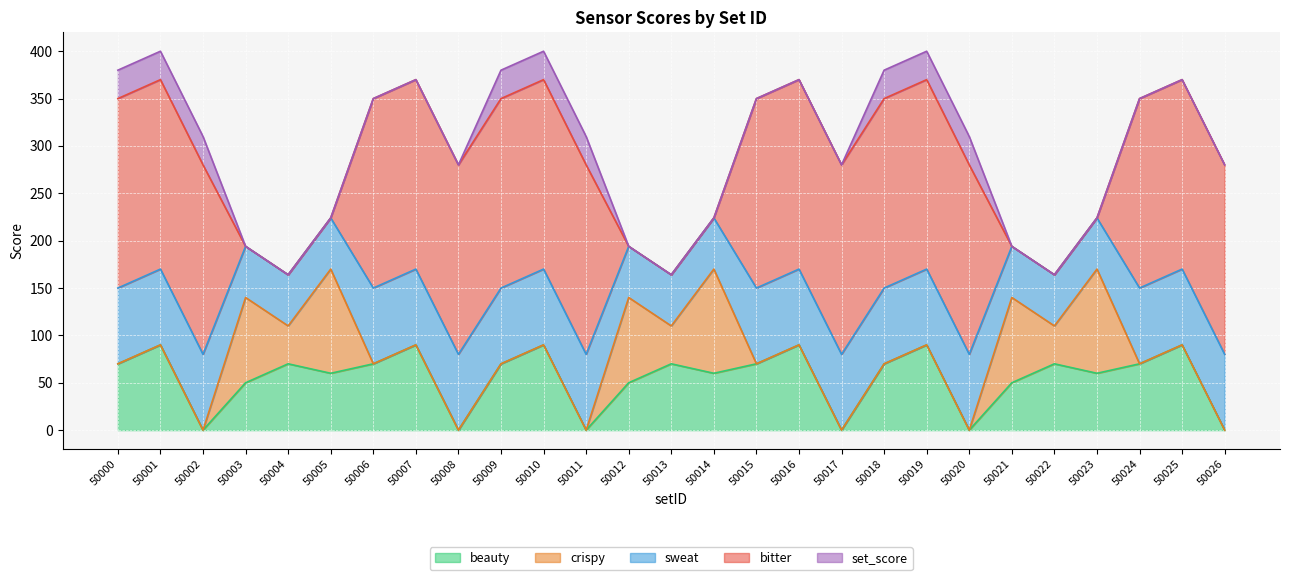

Does the chart display data point markers on the line(s)?

No